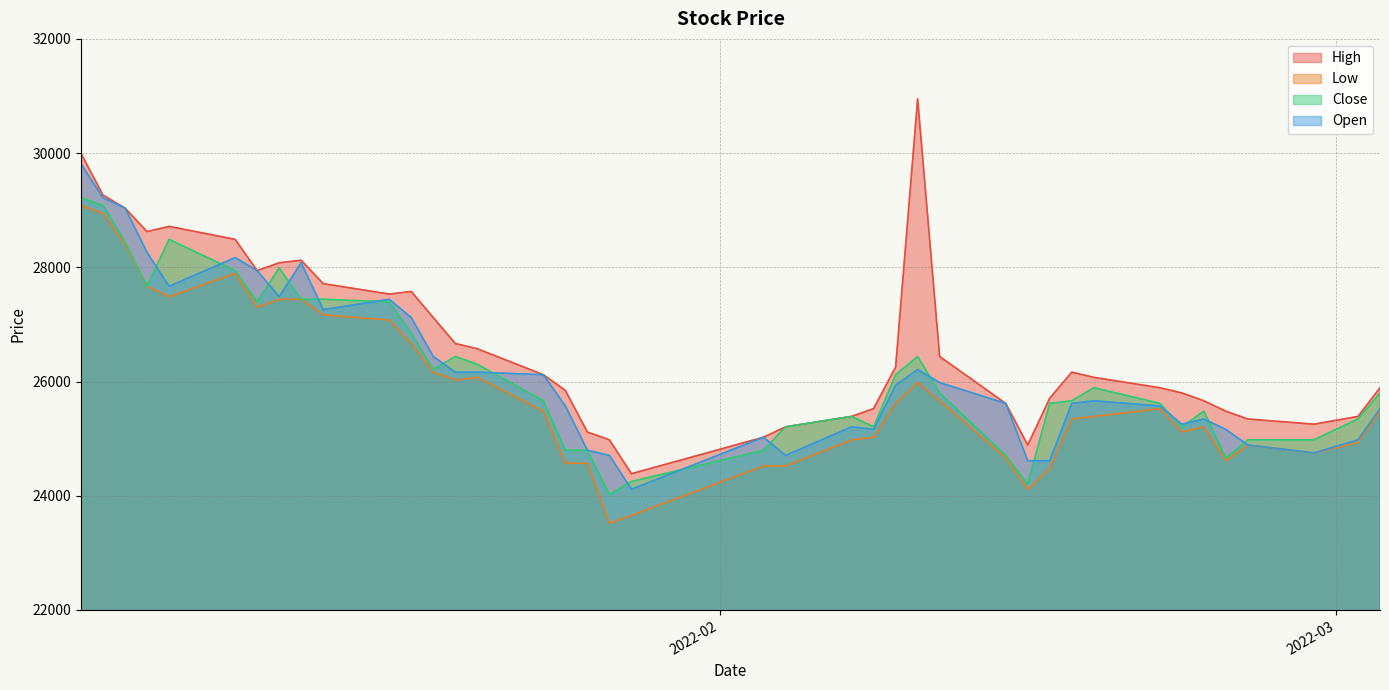

What is the total value across all series at 2022-01-26?

99279